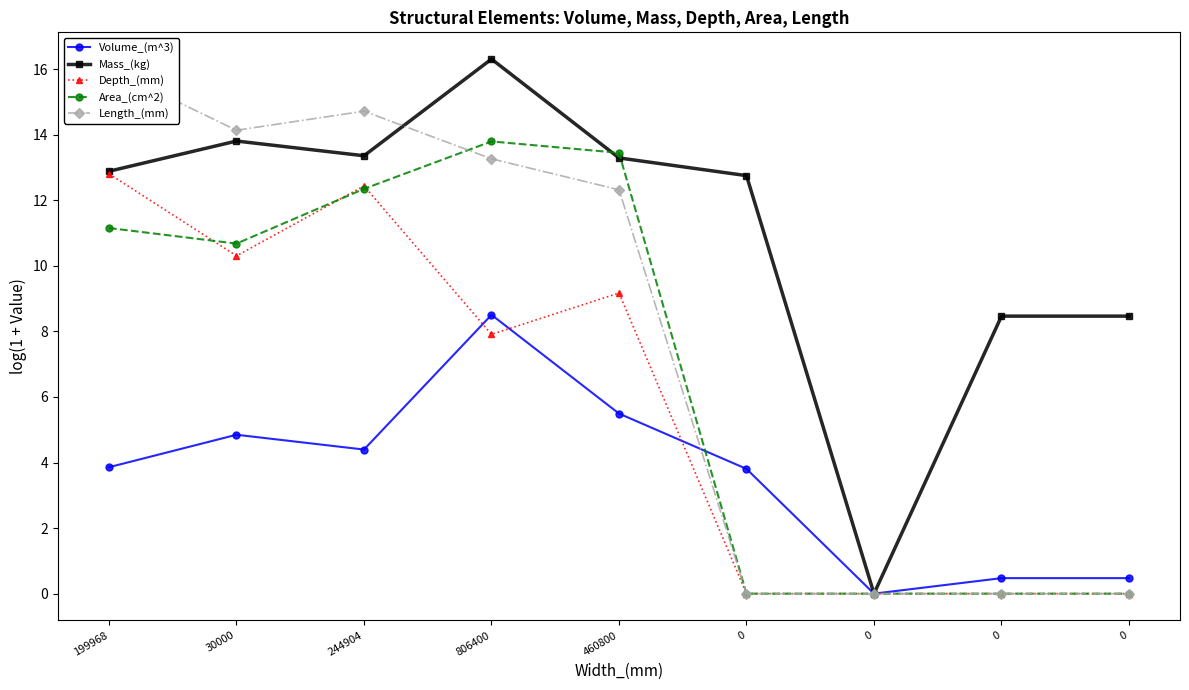

What are all the series names shown in the legend?

Volume_(m^3), Mass_(kg), Depth_(mm), Area_(cm^2), Length_(mm)